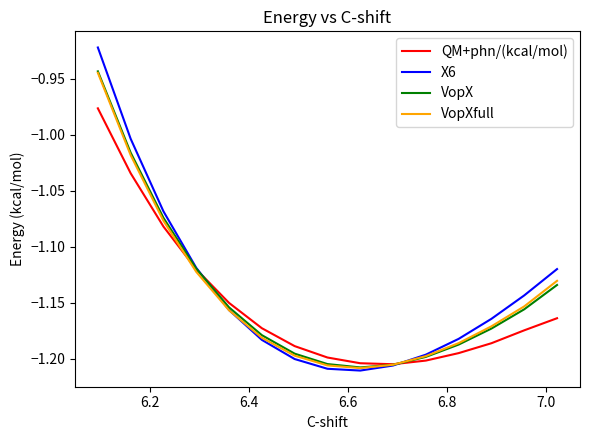

The value of QM+phn/(kcal/mol) at 14 is -1.7. True or false?

False